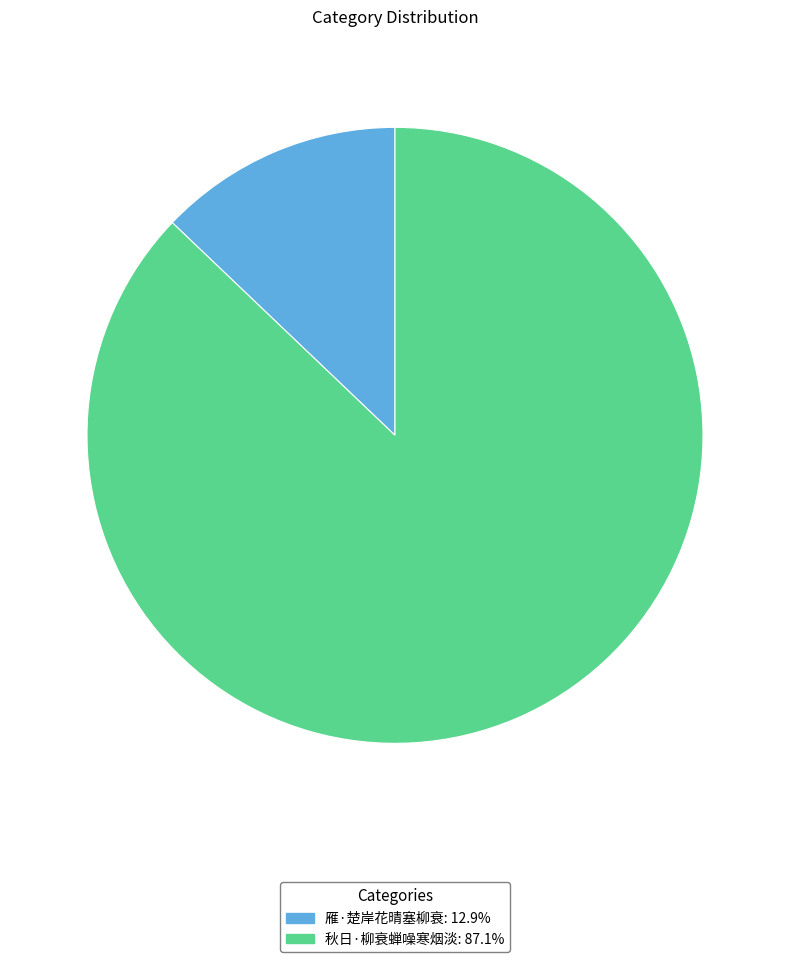

How many slices are in this pie chart?

2